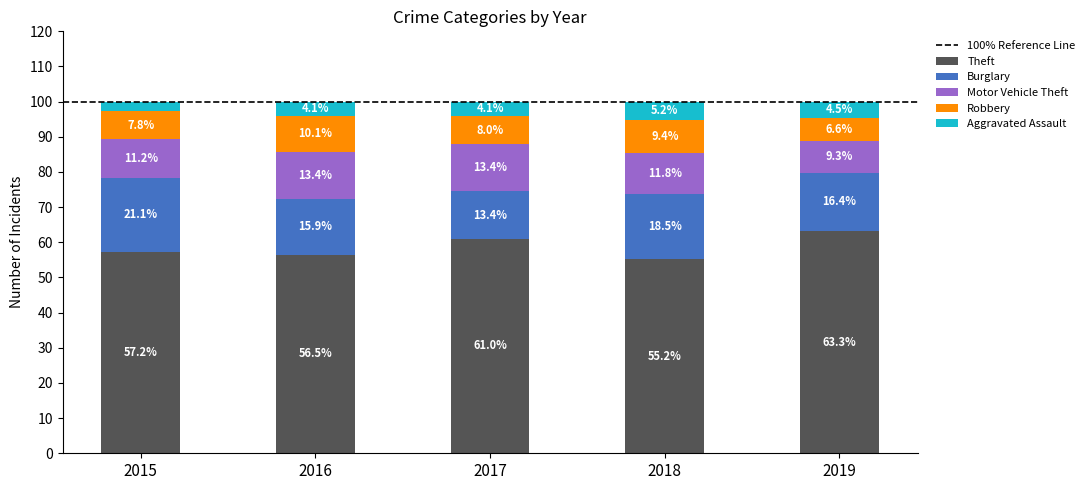

How many categories are shown in the chart?

5